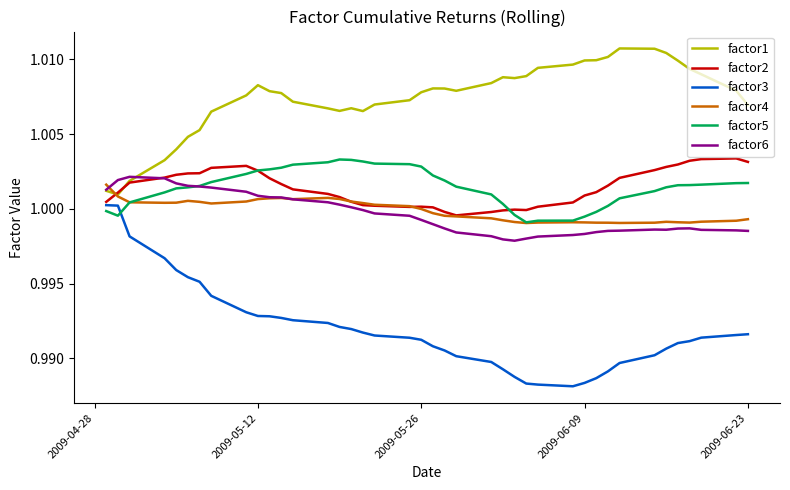

Which series has the largest total across all categories?

factor1